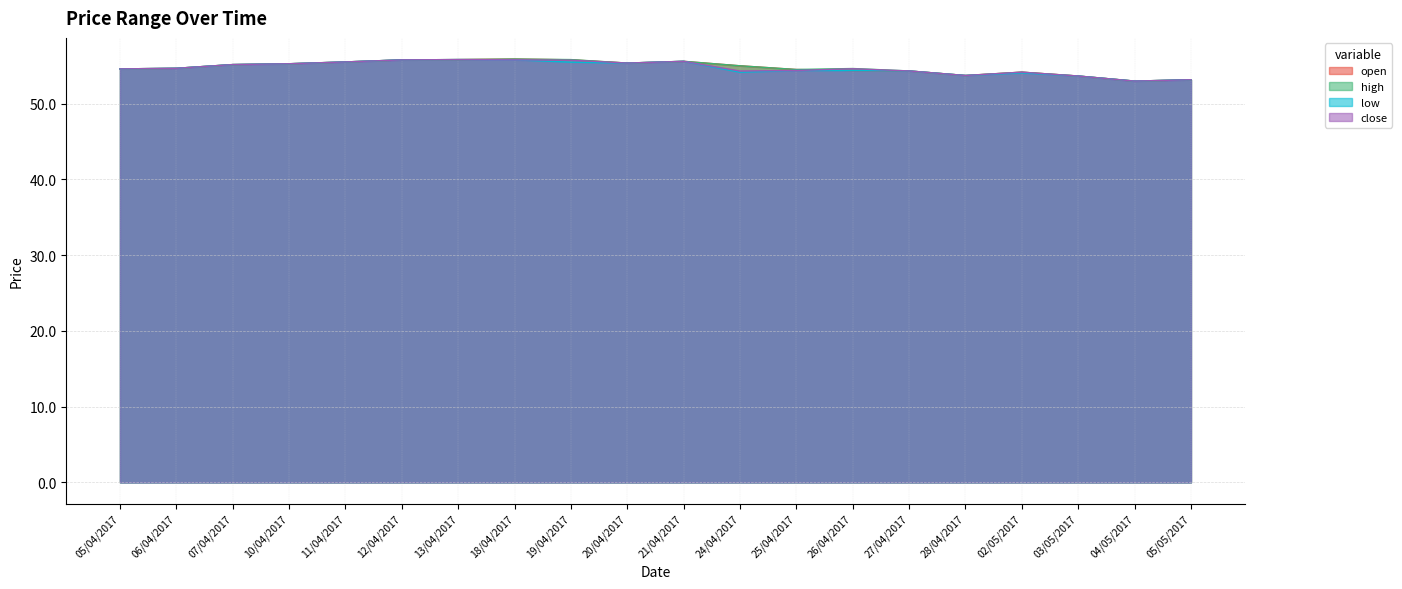

Reading left to right, what are all the values shown in this chart?

open: 54.6	54.7	55.2	55.3	55.5	55.8	55.8	55.9	55.8	55.4	55.6	55.0	54.5	54.4	54.3	53.7	54.2	53.7	53.0	53.2
high: 54.6	54.7	55.2	55.3	55.5	55.8	55.8	55.9	55.8	55.4	55.6	55.0	54.5	54.6	54.3	53.7	54.2	53.7	53.0	53.2
low: 54.6	54.7	55.2	55.3	55.5	55.8	55.8	55.8	55.5	55.4	55.6	54.2	54.4	54.4	54.3	53.7	54.1	53.7	53.0	53.2
close: 54.6	54.7	55.2	55.3	55.5	55.8	55.8	55.8	55.8	55.4	55.6	54.3	54.4	54.6	54.3	53.7	54.2	53.7	53.0	53.2